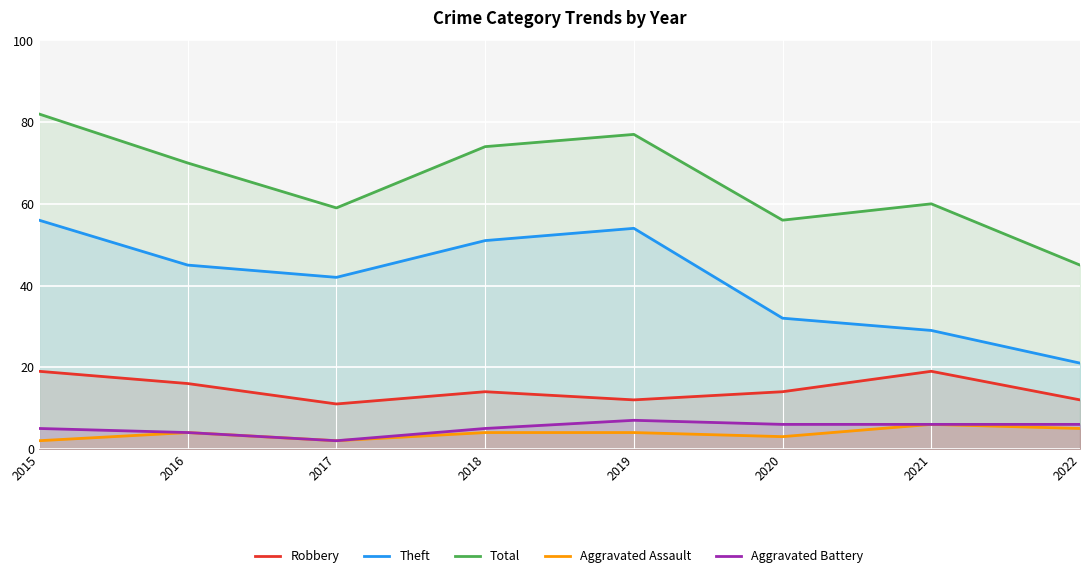

What is the difference between the Robbery values at 2016 and 2018?

2